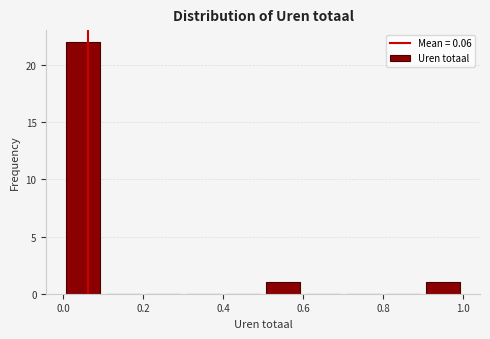

Reading left to right, transcribe this chart: for each bar, give the range it covers on the x-axis and its height. The values are not printed on the chart, so give them approximately, as read against the axis.

0.0 to 0.1: 22
0.1 to 0.2: 0
0.2 to 0.3: 0
0.3 to 0.4: 0
0.4 to 0.5: 0
0.5 to 0.6: 1
0.6 to 0.7: 0
0.7 to 0.8: 0
0.8 to 0.9: 0
0.9 to 1.0: 1